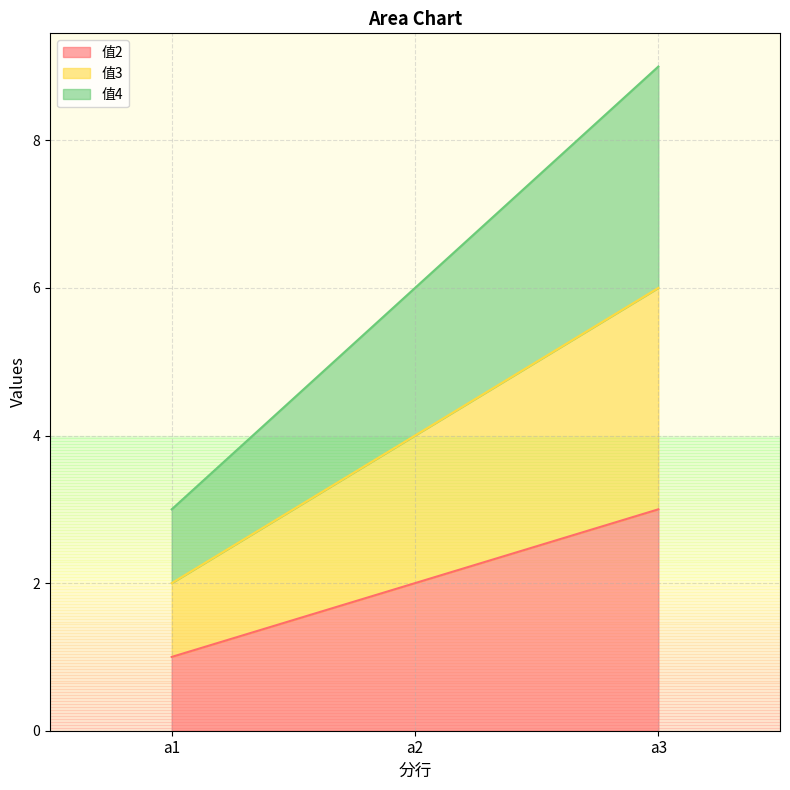

How many lines are shown in the chart?

3